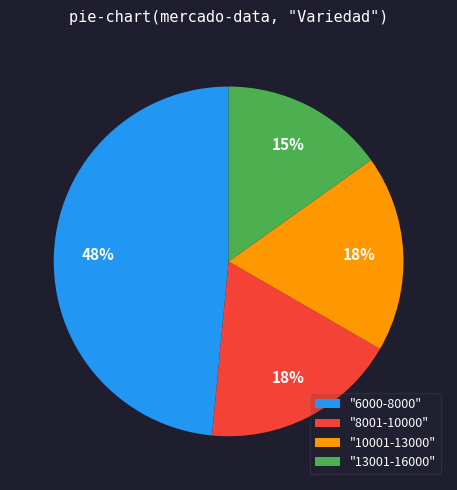

Count the number of slices in the pie.

4